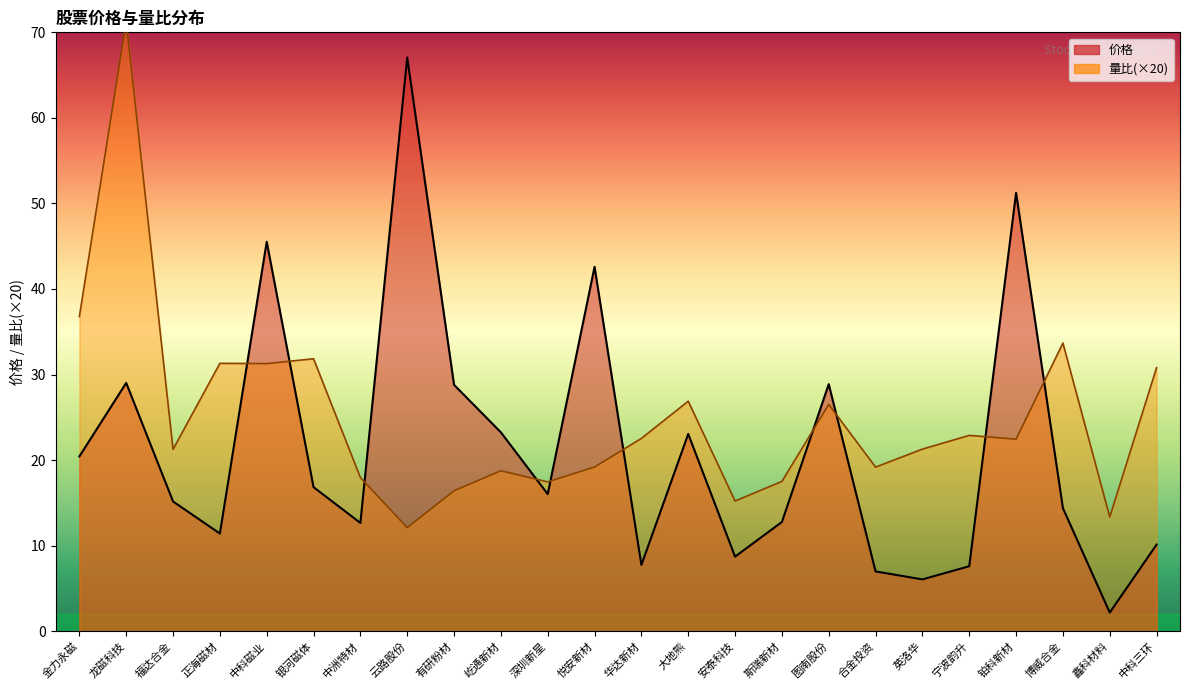

Is the value of 价格 at 英洛华 greater than the value of 量比 at 有研粉材?

No